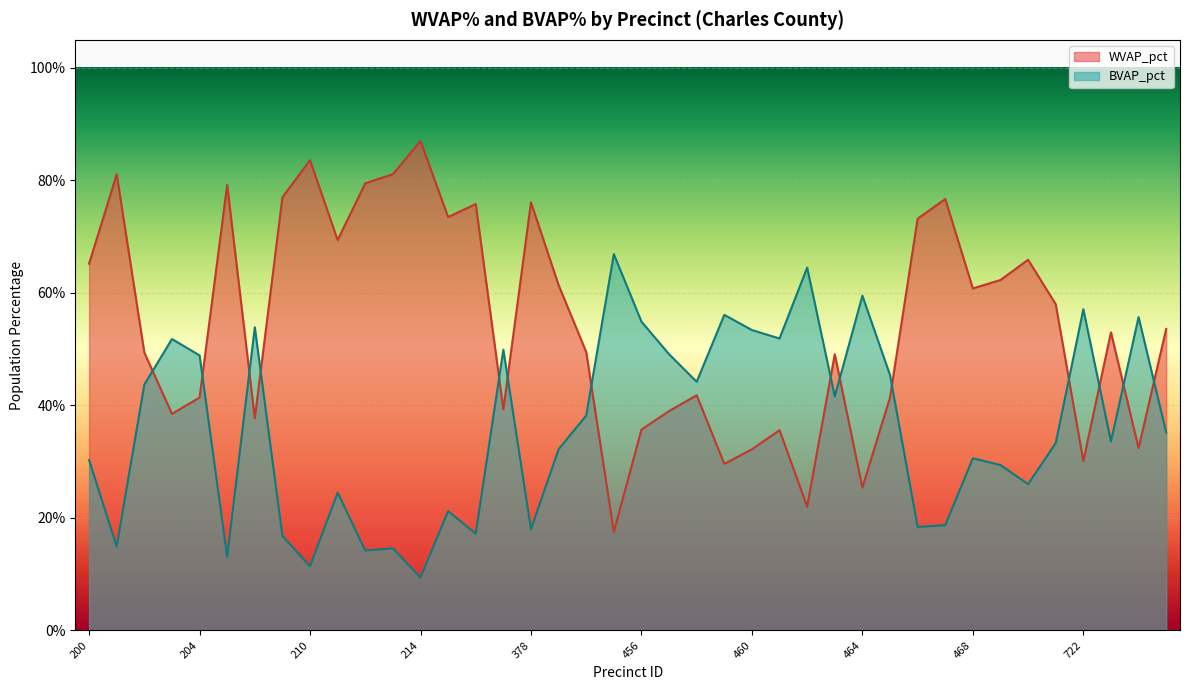

At which category does the chart reach its minimum across all series?

214